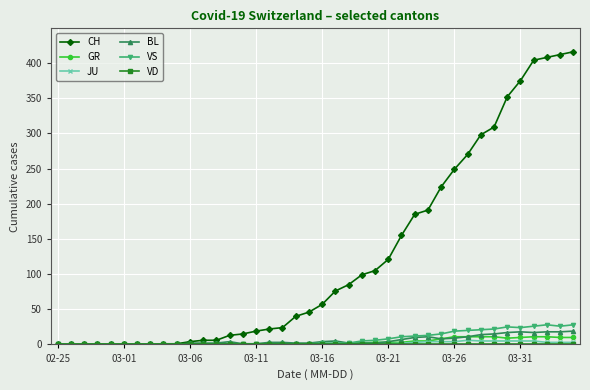

Which series has the largest total across all categories?

CH